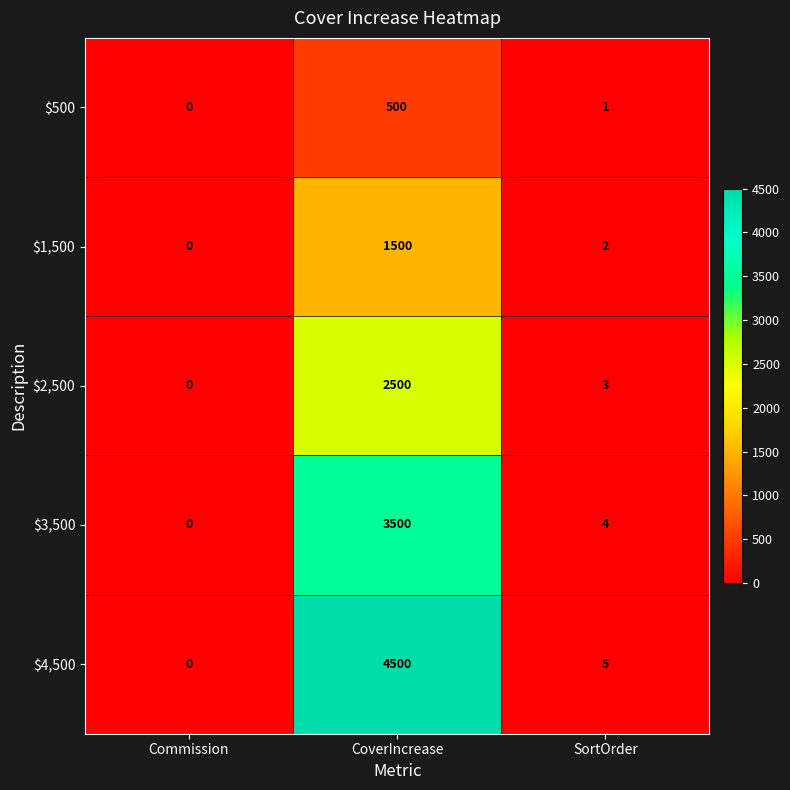

How many values in the $3,500 series are below 4?

1